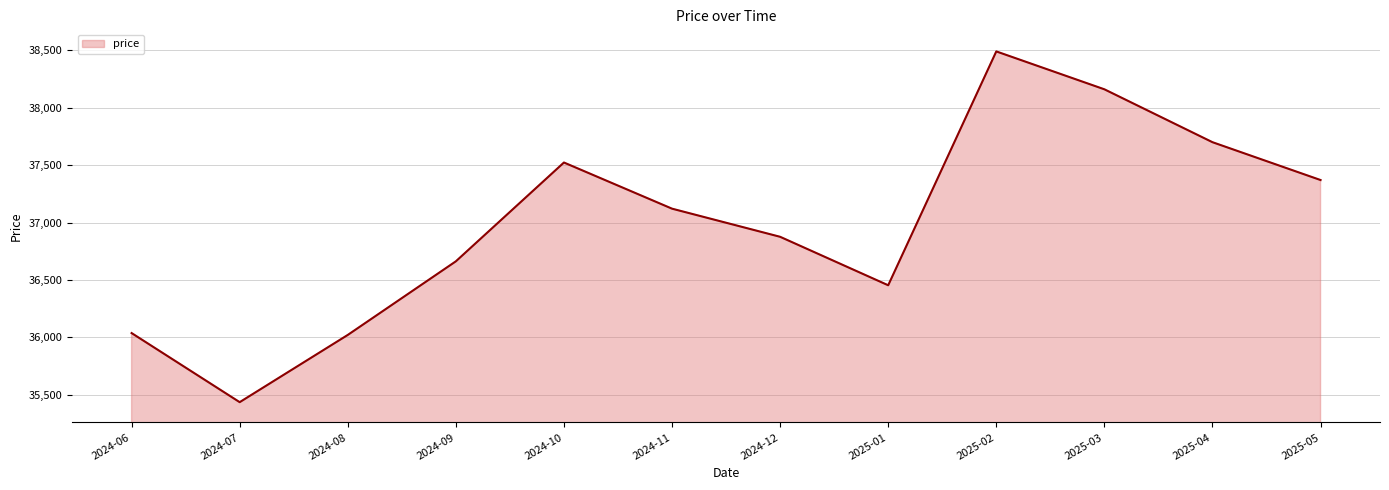

What is the maximum value shown in the chart?

38491.1